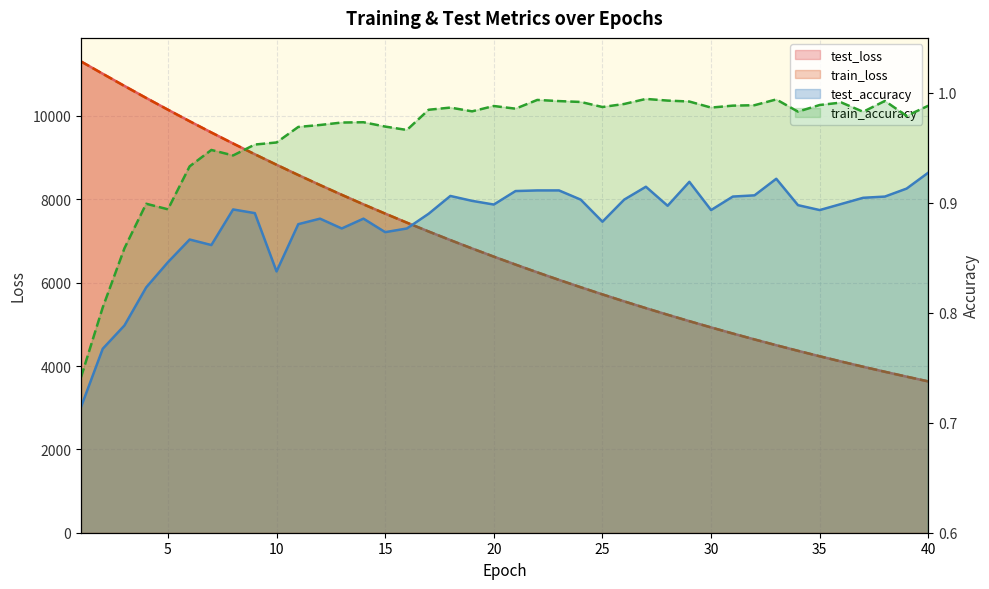

Reading left to right, list all the values displayed in this chart.

test_loss: 11307.7	11012.4	10720.1	10432.0	10150.3	9873.4	9603.3	9339.1	9081.2	8829.3	8583.2	8342.8	8108.6	7879.6	7656.9	7439.6	7227.9	7021.4	6820.3	6624.5	6433.6	6247.6	6066.5	5890.2	5718.7	5551.4	5388.7	5230.2	5076.1	4925.9	4779.8	4637.7	4499.2	4364.7	4233.8	4106.5	3982.4	3861.9	3744.7	3630.7
train_loss: 11306.9	11010.9	10718.0	10430.5	10148.8	9872.1	9601.9	9337.9	9079.7	8827.8	8581.6	8341.4	8107.1	7878.6	7655.8	7438.6	7226.7	7020.4	6819.4	6623.5	6432.7	6246.8	6065.7	5889.4	5717.7	5550.6	5387.9	5229.5	5075.3	4925.3	4779.2	4637.0	4498.7	4364.2	4233.2	4105.8	3982.0	3861.4	3744.2	3630.2
test_accuracy: 0.7	0.8	0.8	0.8	0.8	0.9	0.9	0.9	0.9	0.8	0.9	0.9	0.9	0.9	0.9	0.9	0.9	0.9	0.9	0.9	0.9	0.9	0.9	0.9	0.9	0.9	0.9	0.9	0.9	0.9	0.9	0.9	0.9	0.9	0.9	0.9	0.9	0.9	0.9	0.9
train_accuracy: 0.7	0.8	0.9	0.9	0.9	0.9	0.9	0.9	1.0	1.0	1.0	1.0	1.0	1.0	1.0	1.0	1.0	1.0	1.0	1.0	1.0	1.0	1.0	1.0	1.0	1.0	1.0	1.0	1.0	1.0	1.0	1.0	1.0	1.0	1.0	1.0	1.0	1.0	1.0	1.0